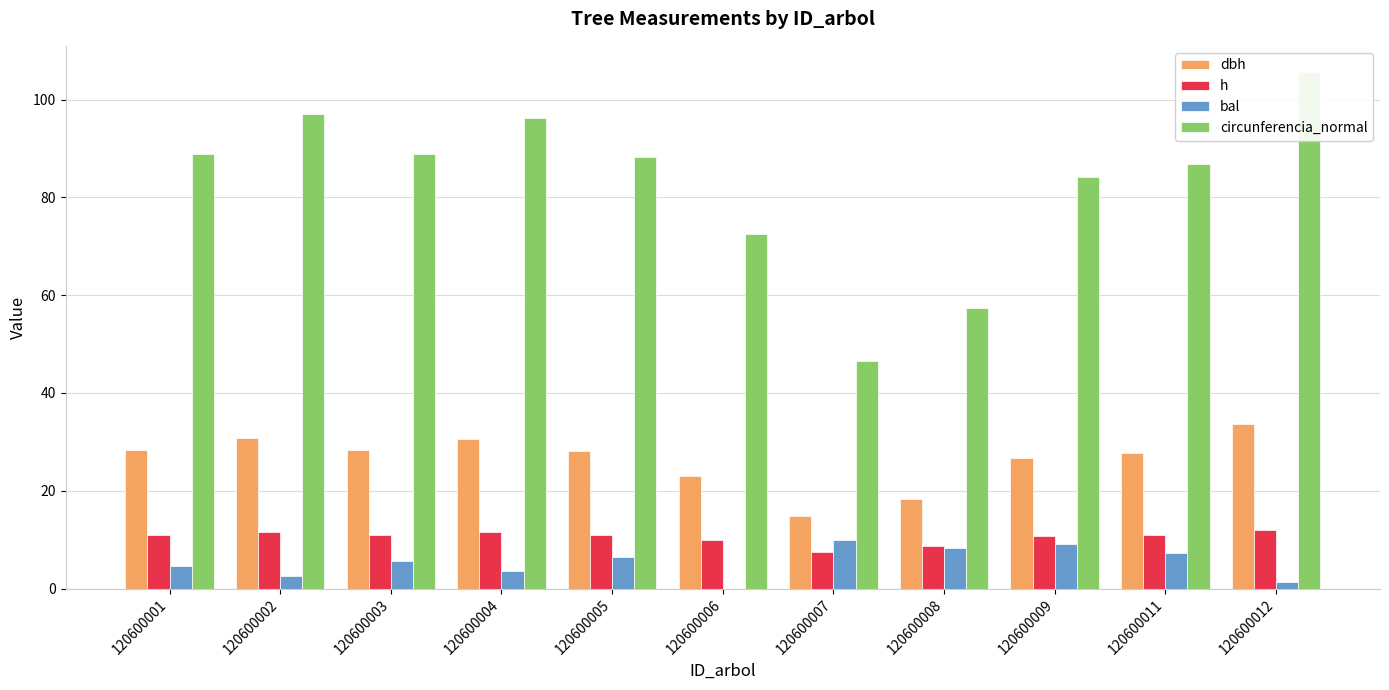

At which label does bal first exceed 5?

120600003